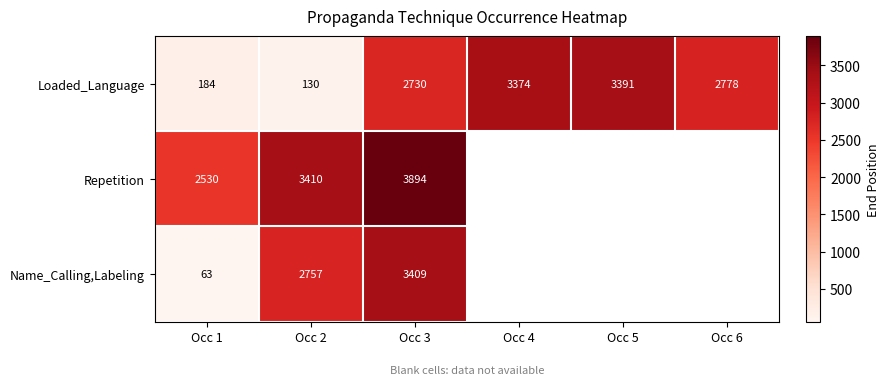

What is the sum of the Loaded_Language values at Occ 3 and Occ 6?

5508